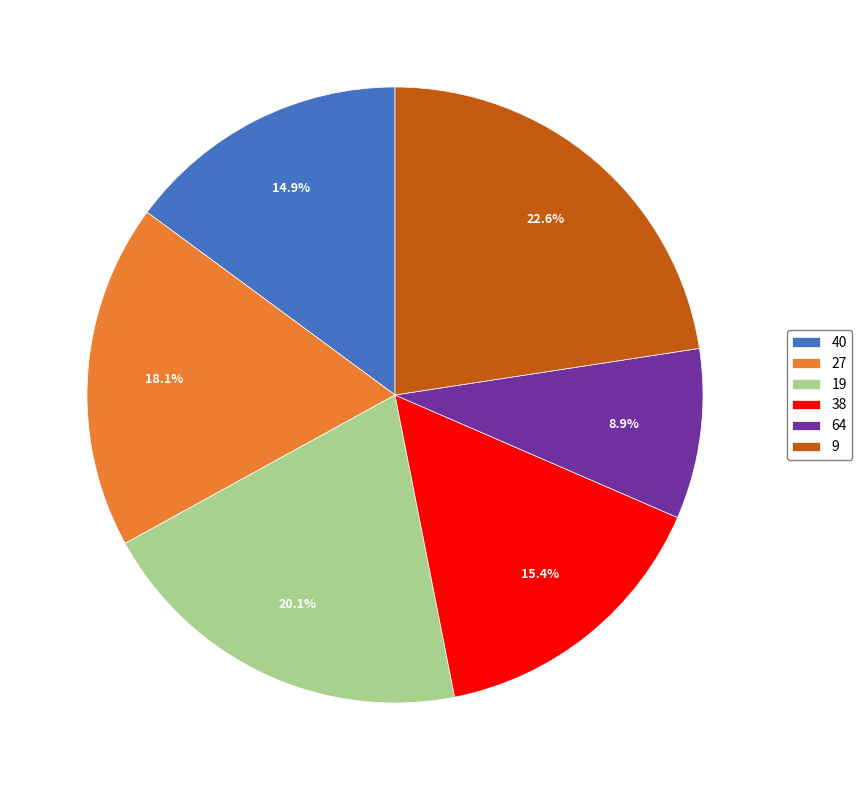

What portion of the pie excludes 38?

84.6%